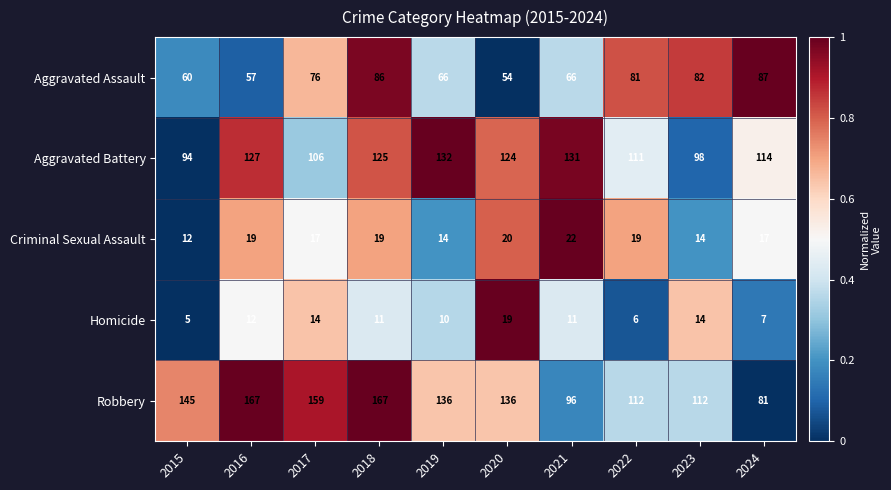

What is the total value across all series at 2015?

316